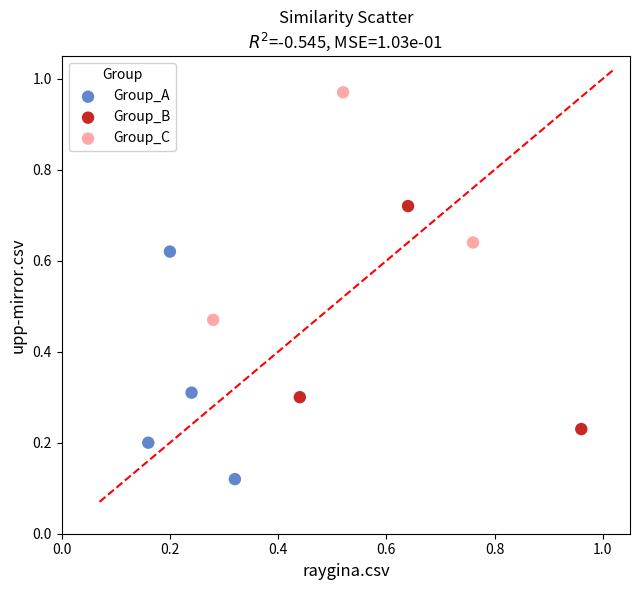

Which series reaches the minimum Y coordinate?

Group_A